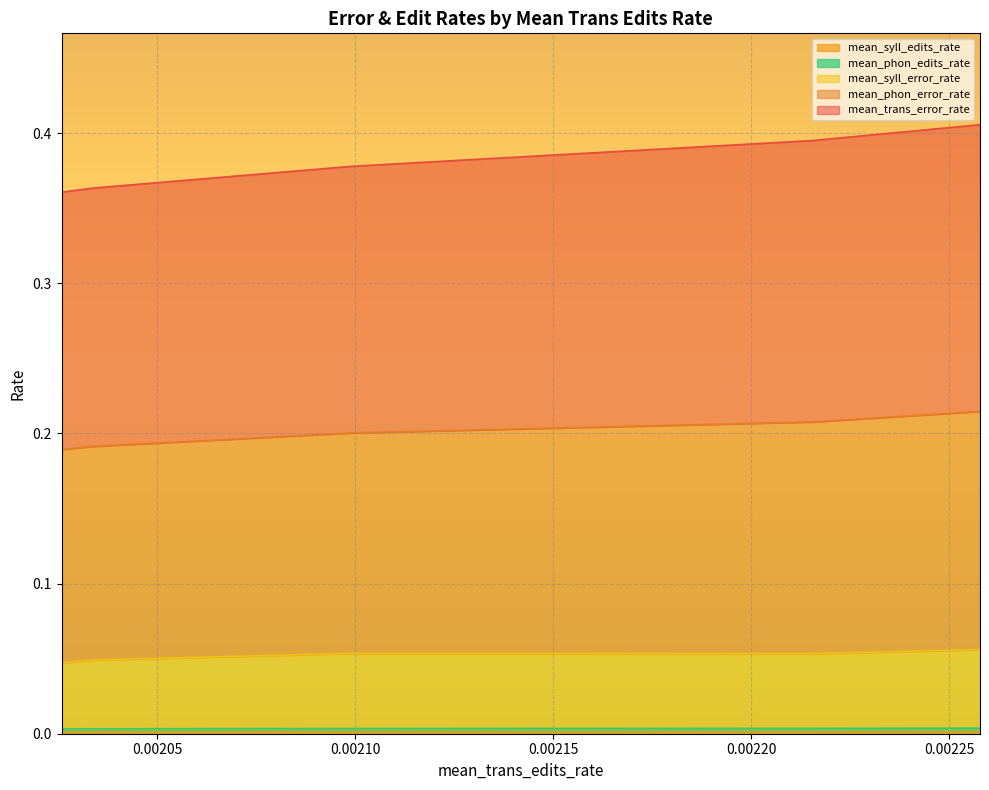

How many categories are shown in the chart?

5